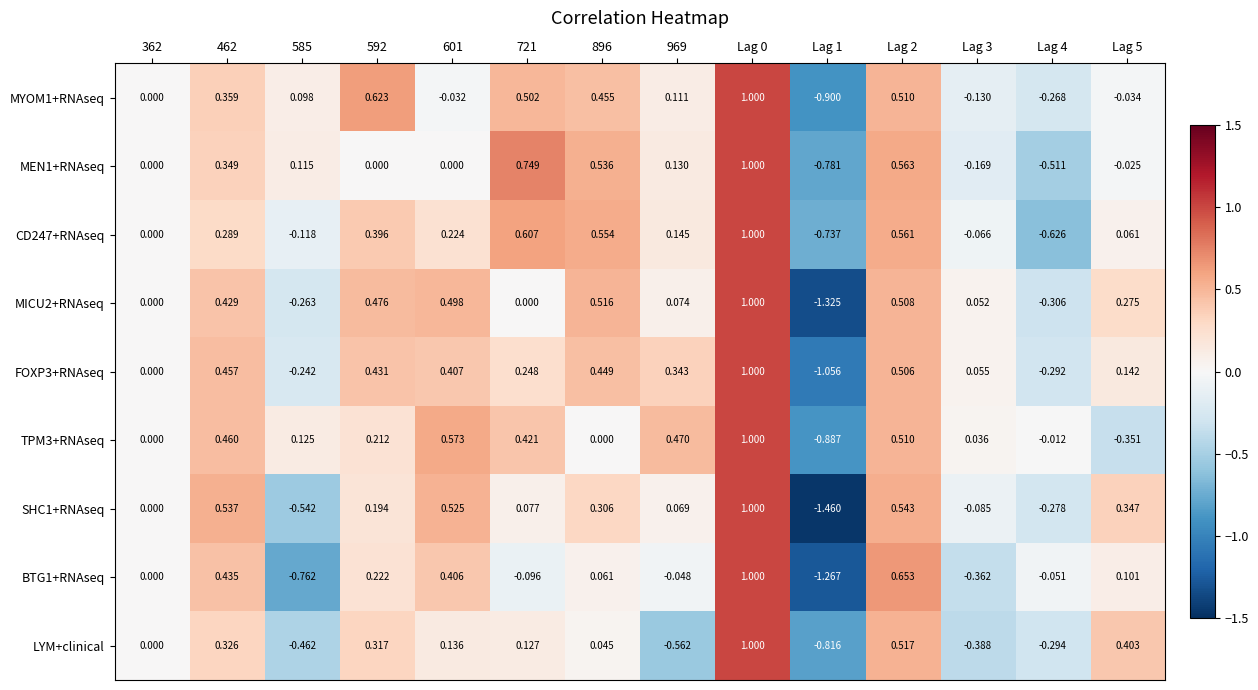

What is the total value across all series at Lag 2?

4.9